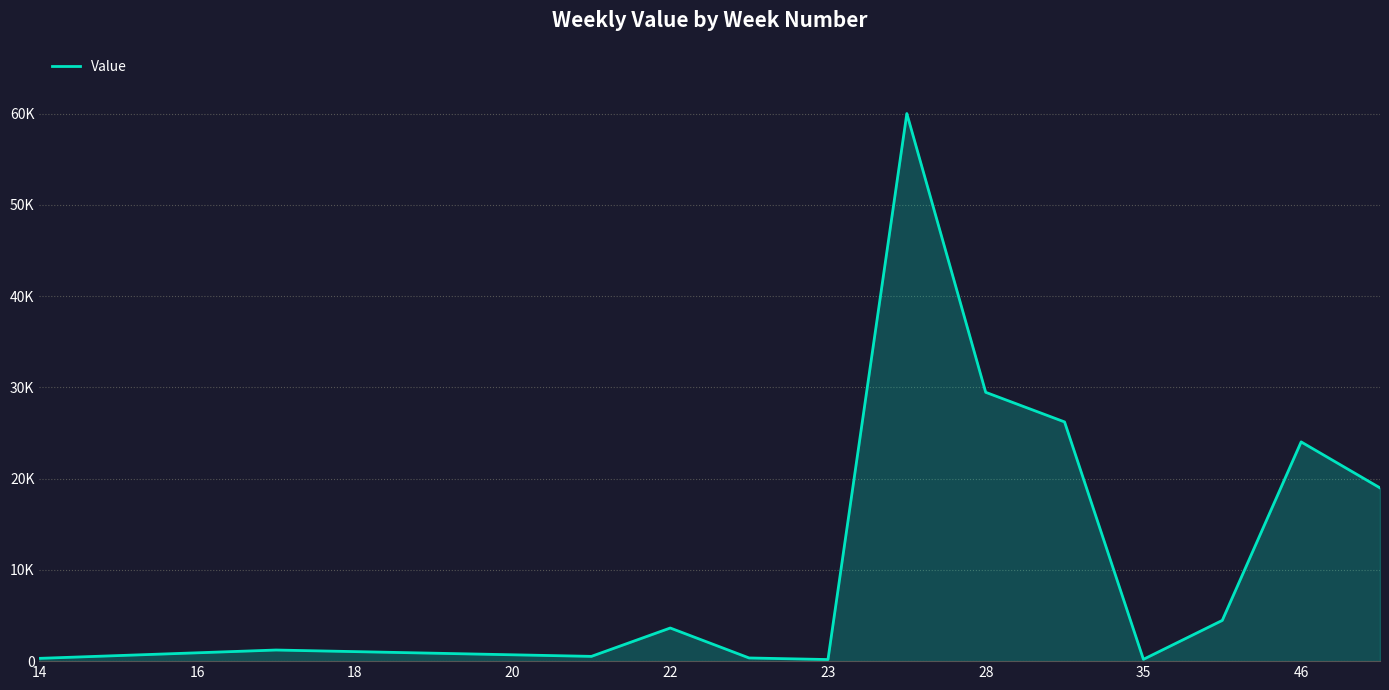

Is this an area chart (filled region under the line)?

Yes